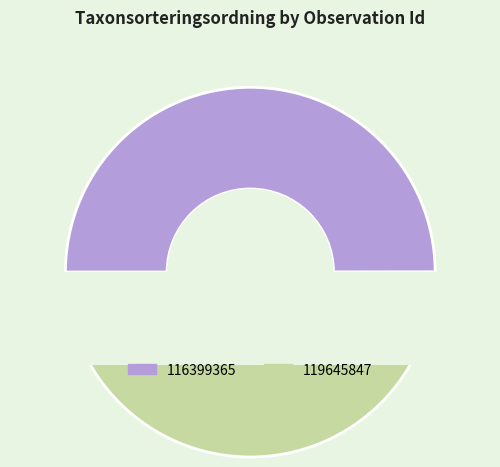

Which slice is the smallest?

116399365